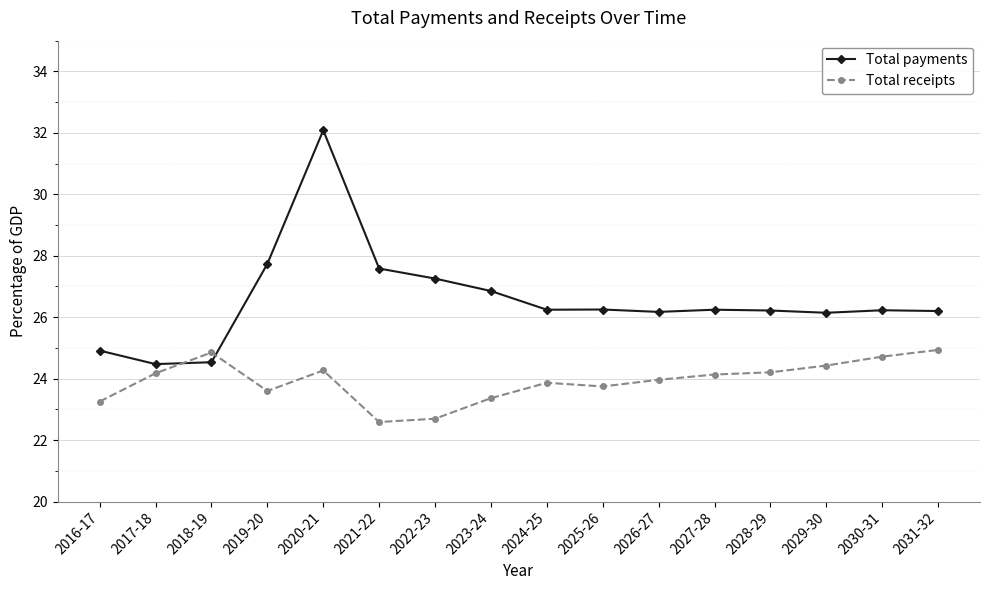

True or false: Total receipts and Total payments cross at least once.

True